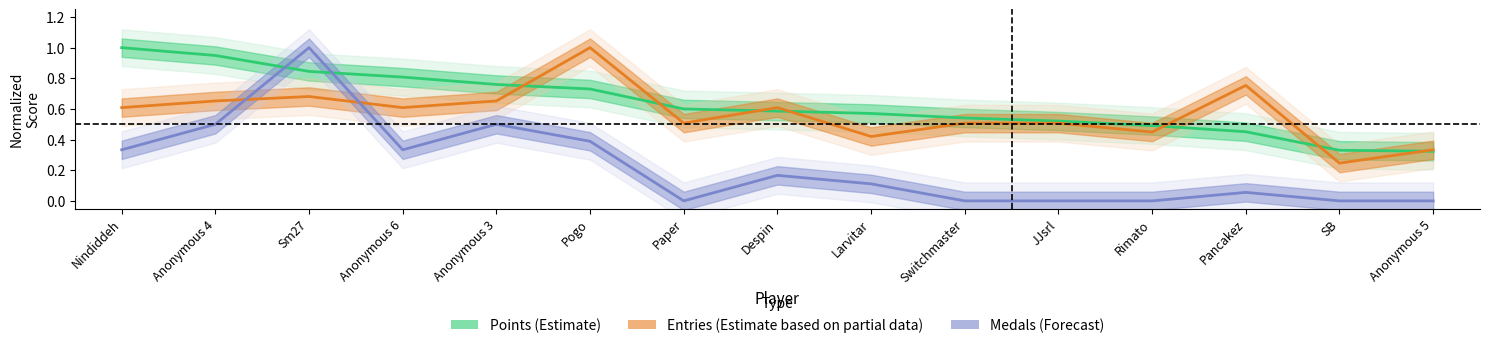

True or false: Entries (Estimate based on partial data) and Points (Estimate) cross at least once.

True